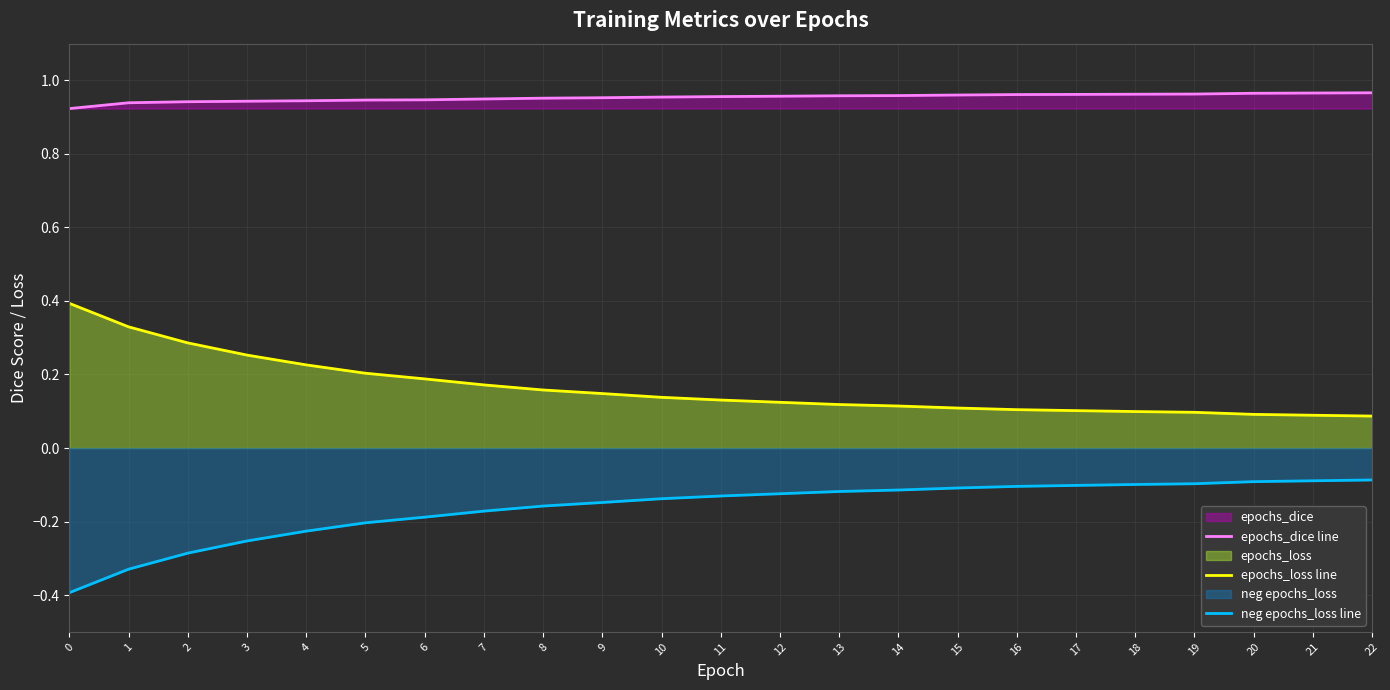

At how many categories does at least one series exceed 0?

23